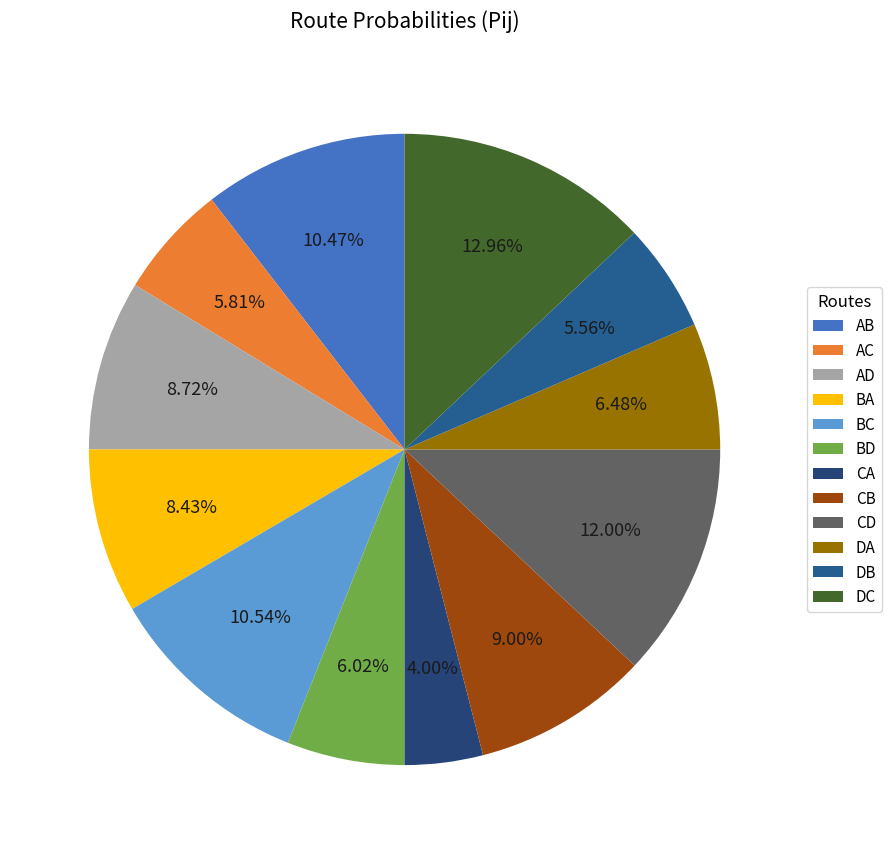

How many segments does this pie chart have?

12